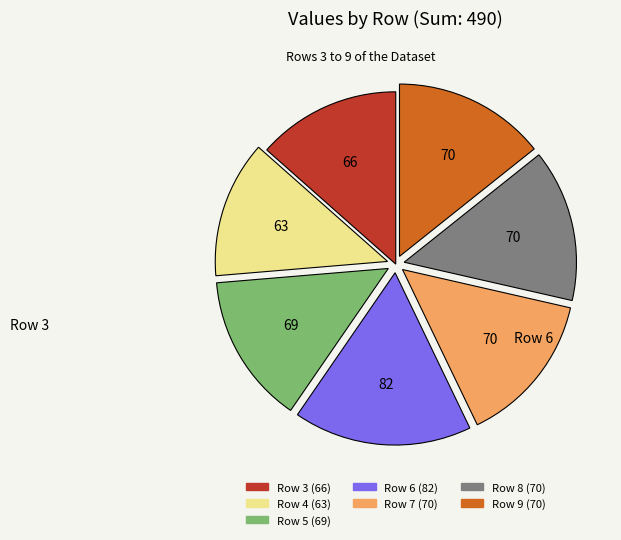

Does any single category account for the majority?

No